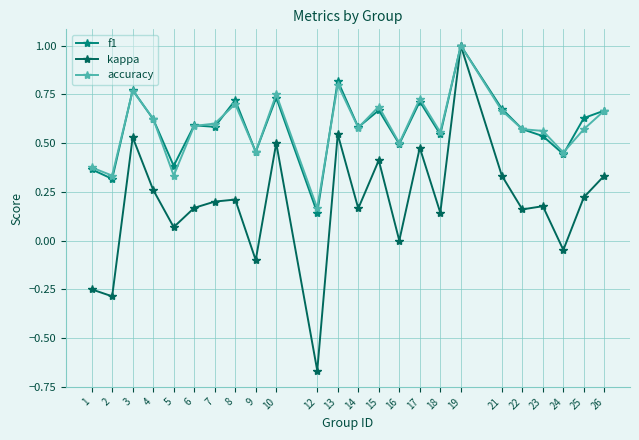

Which category has the lowest value in the kappa series?

12